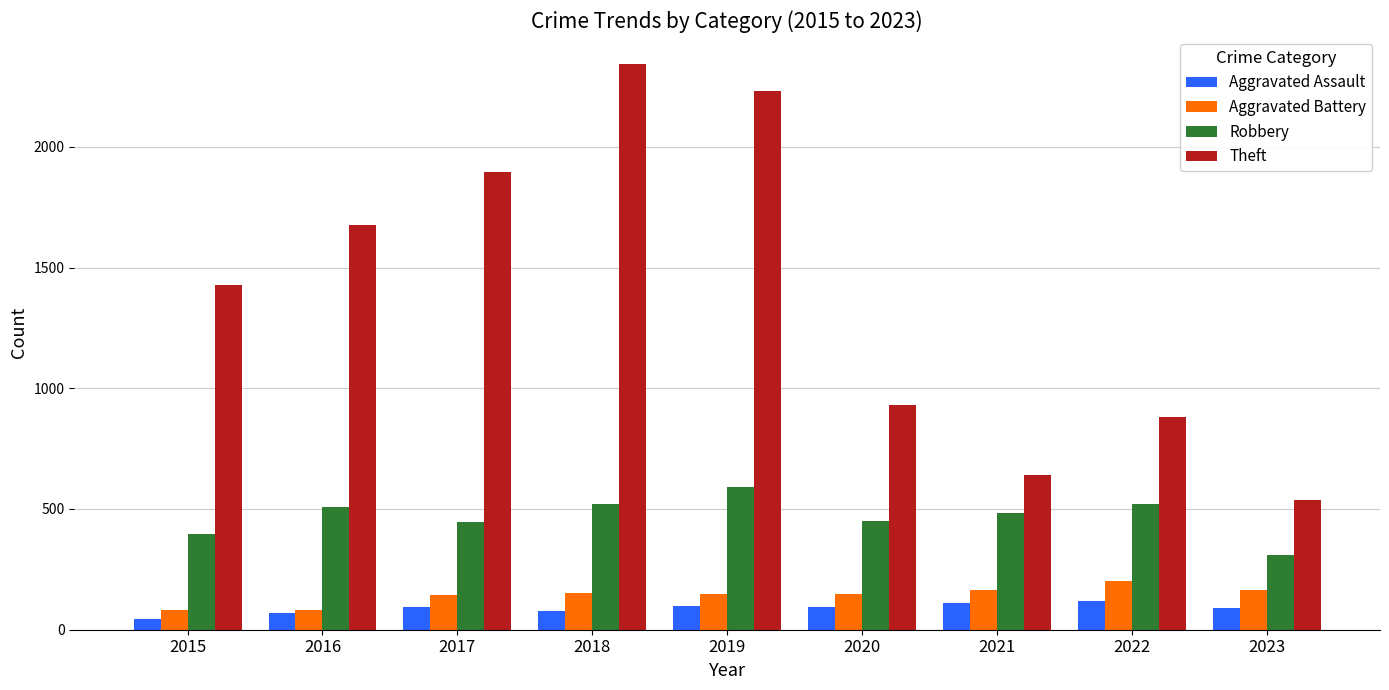

At how many categories does at least one series exceed 681?

7